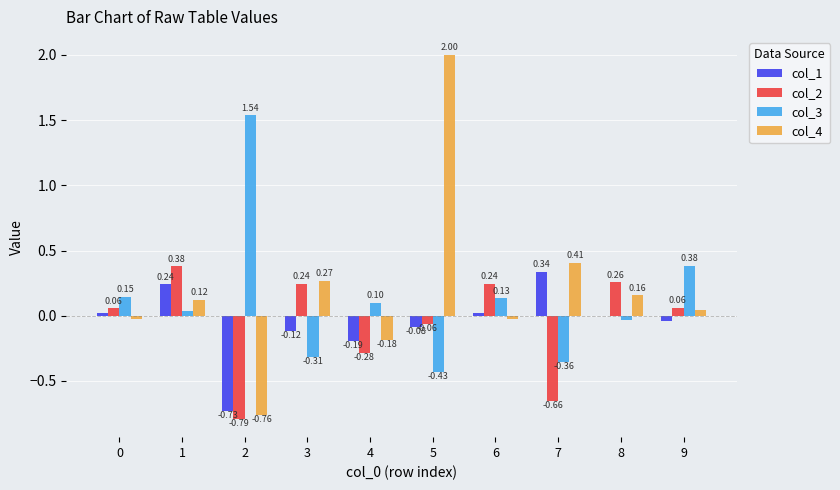

Which series changed the most between 2 and 5?

col_4